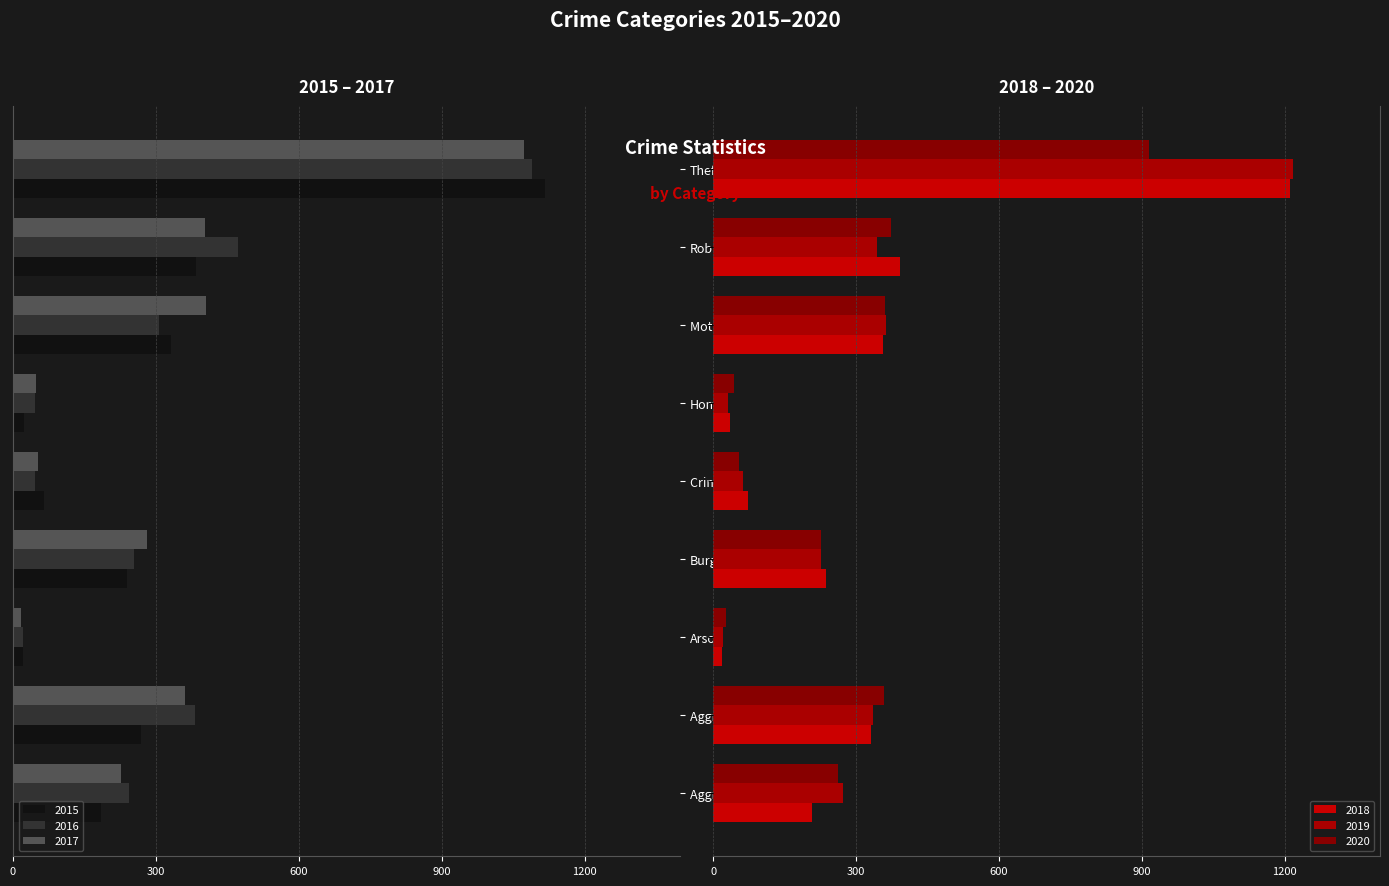

What position from the left is Theft?

9